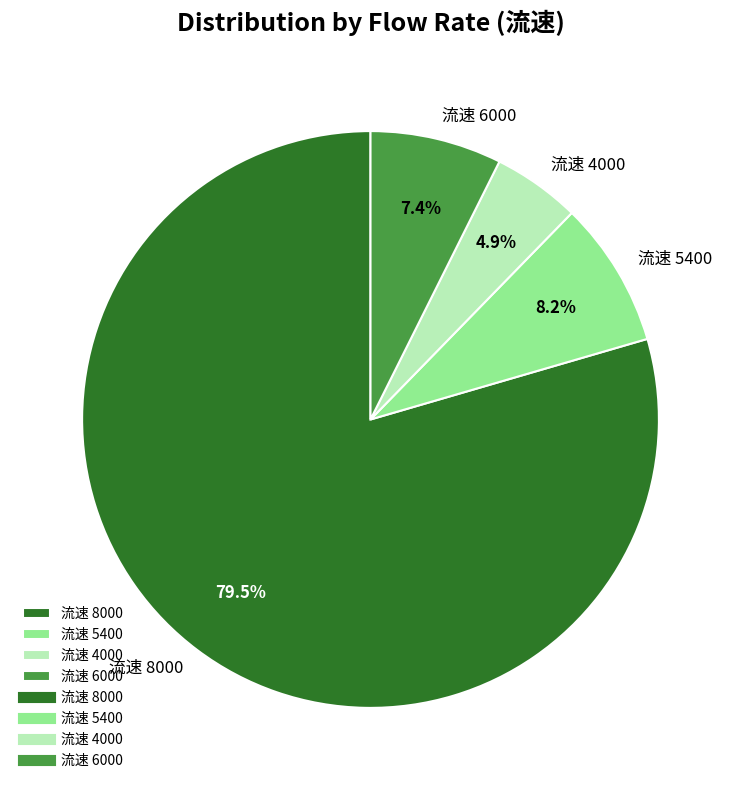

How many slices are in this pie chart?

4